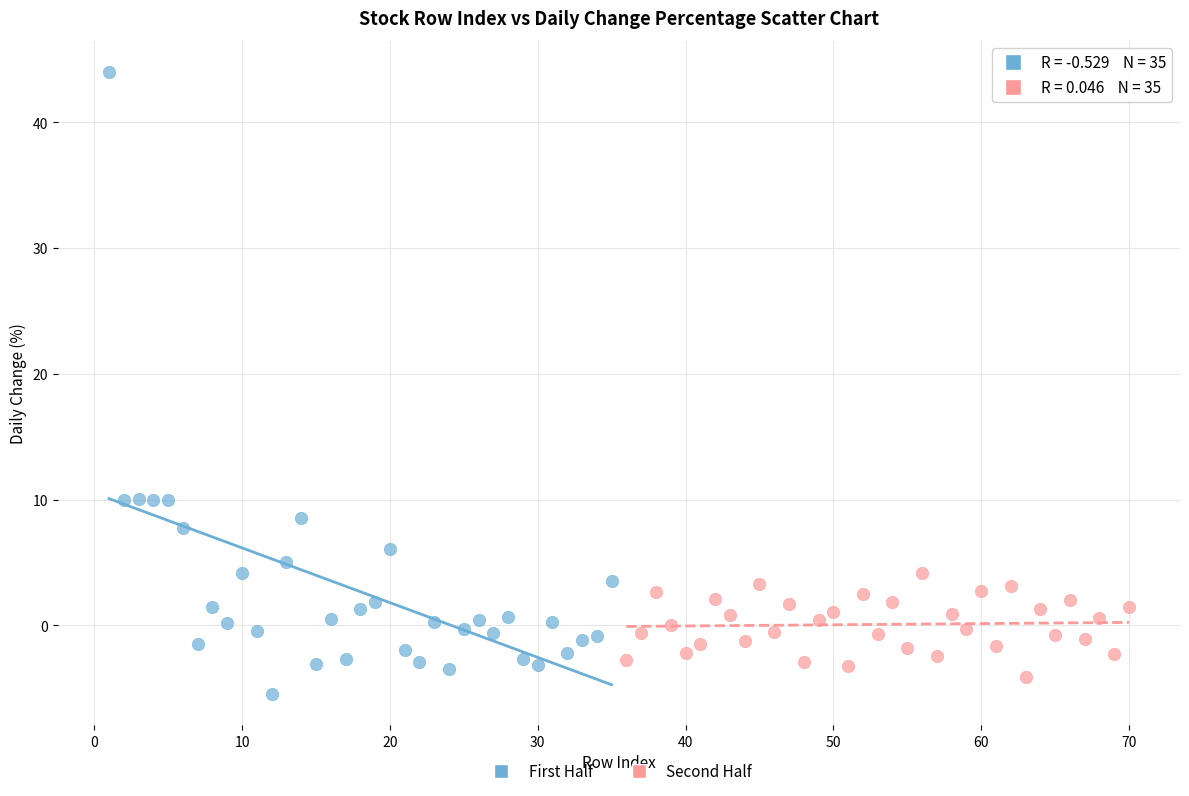

Which series reaches the maximum Y coordinate?

First Half